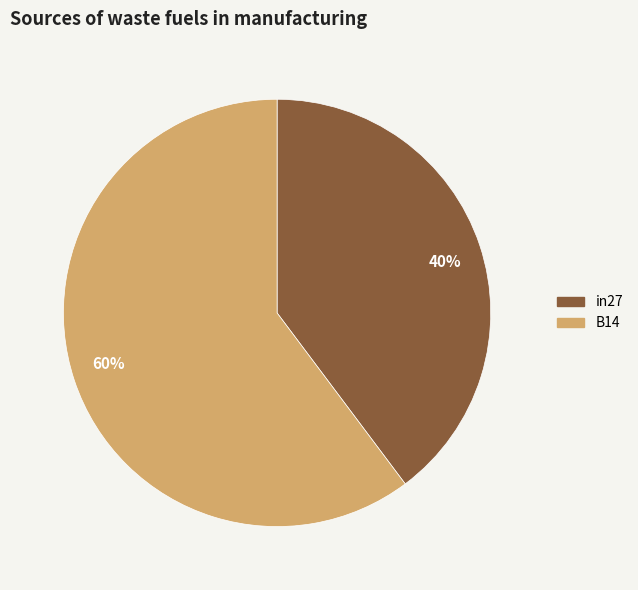

To the nearest percent, what is the difference between the 40% and 60% slice percentages?

20%